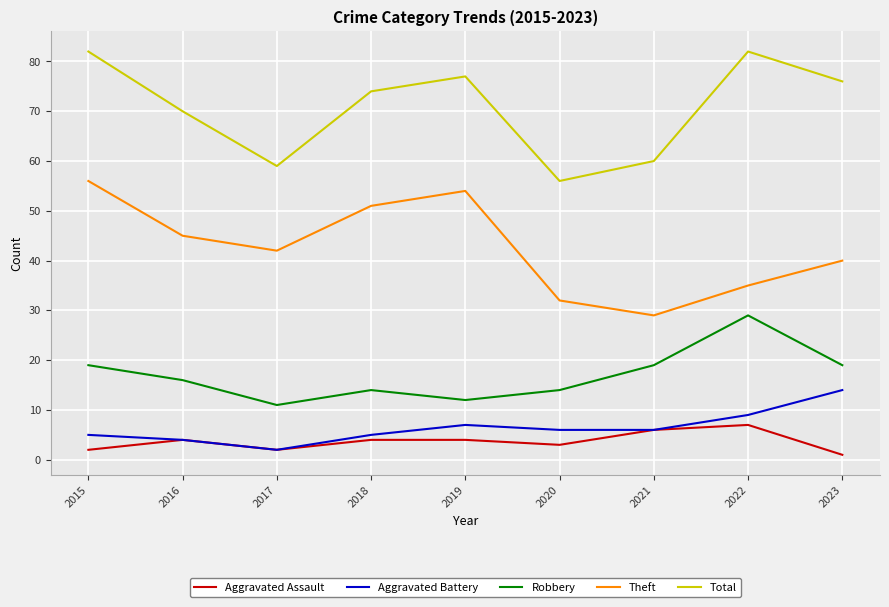

True or false: Robbery and Theft cross at least once.

False